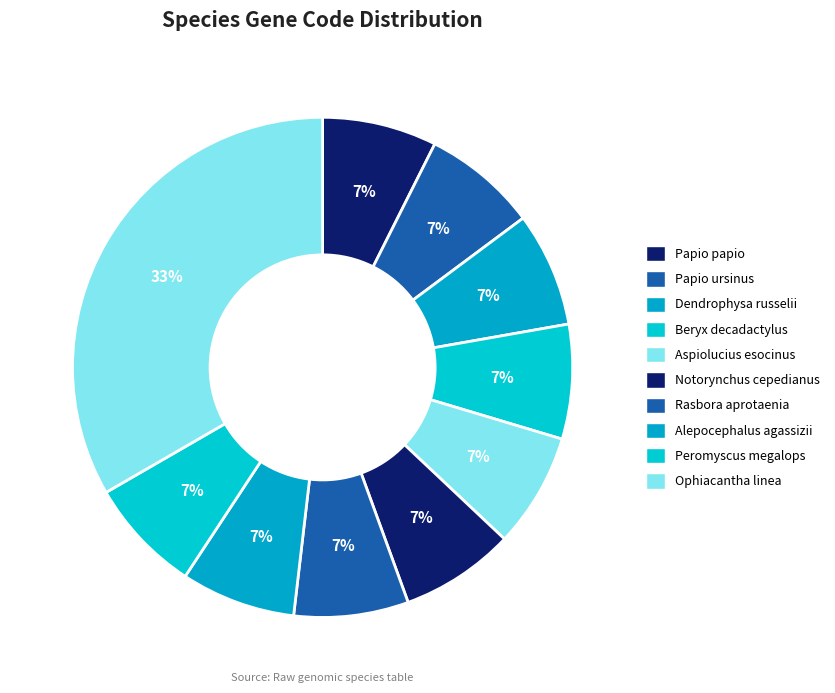

Which category has the biggest portion of the pie?

Ophiacantha linea